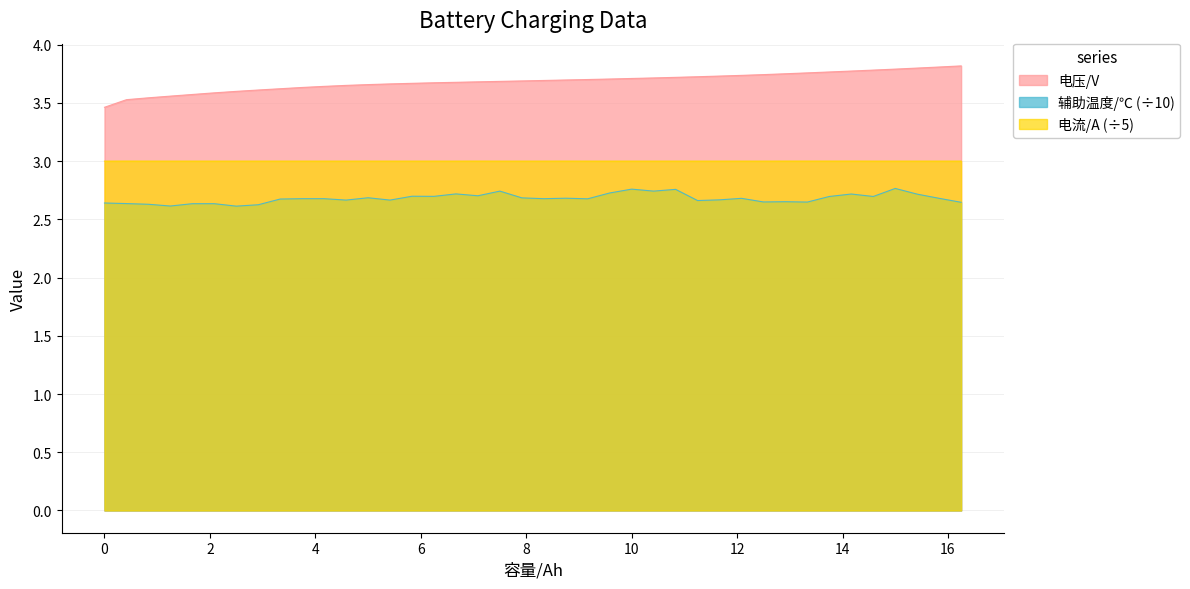

Rank the series at 6.666 from highest to lowest value.

电压/V, 电流/A, 辅助温度/℃